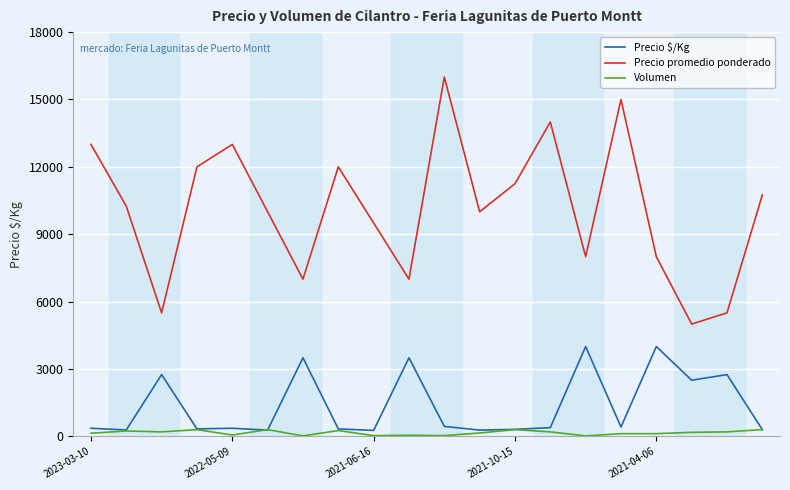

Which series has the largest total across all categories?

Precio promedio ponderado